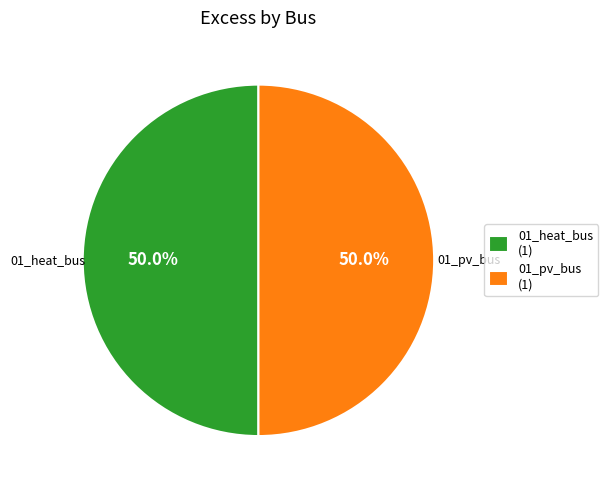

What percentage is NOT represented by 01_heat_bus (1)?

50.0%